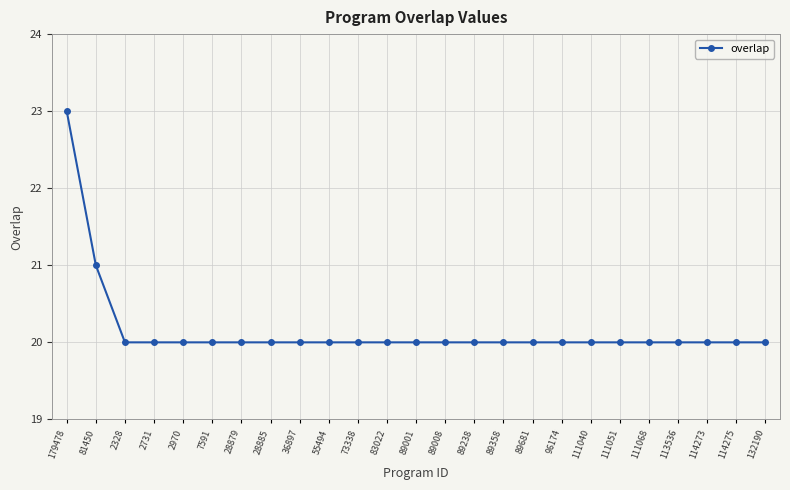

The value at 113536 is 13. True or false?

False